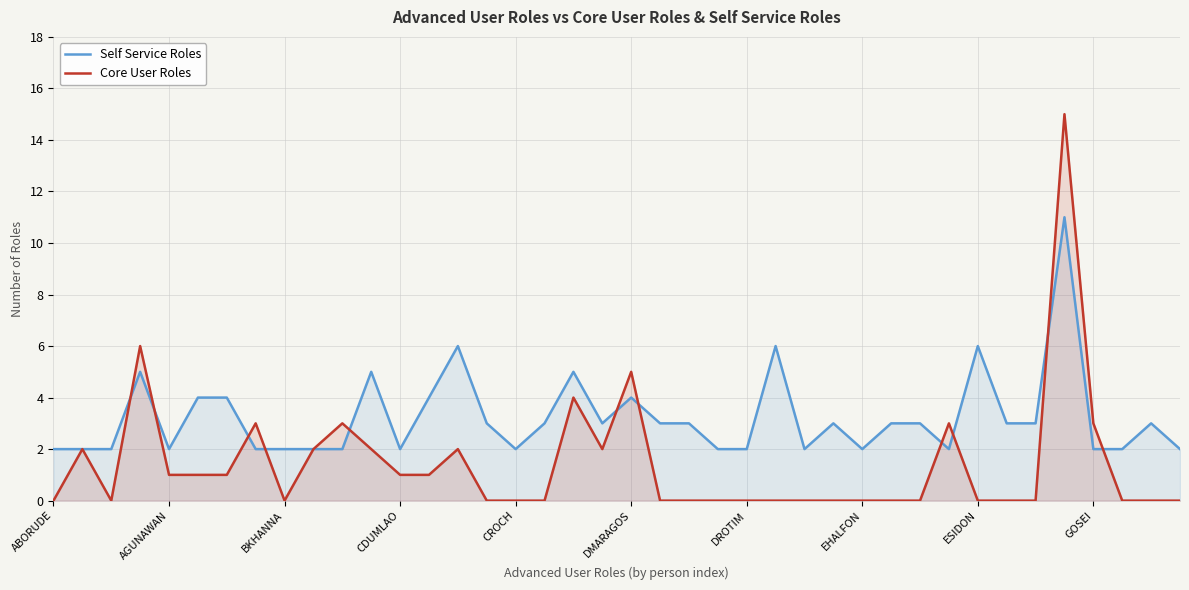

What is the greatest value displayed?

15